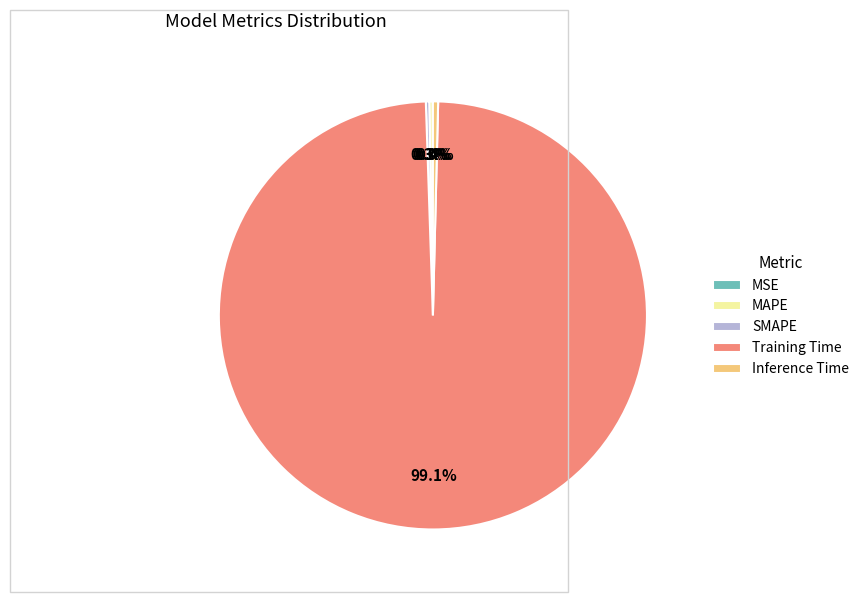

Which category has the biggest portion of the pie?

Training Time